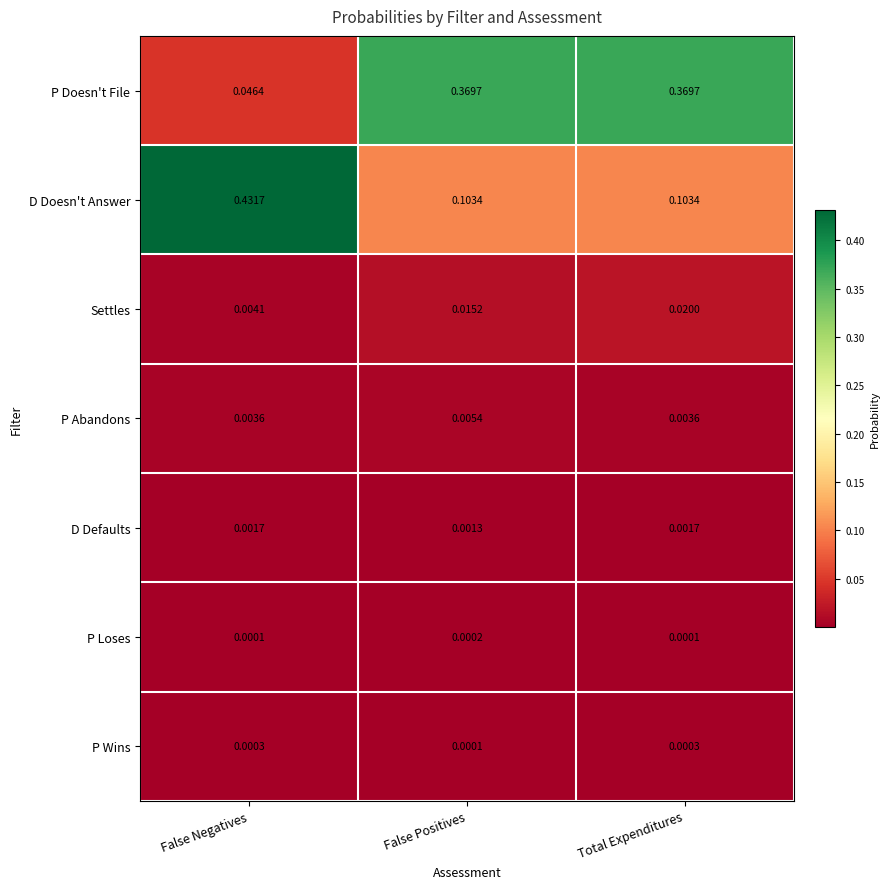

Which series has the widest spread of values?

D Doesn't Answer